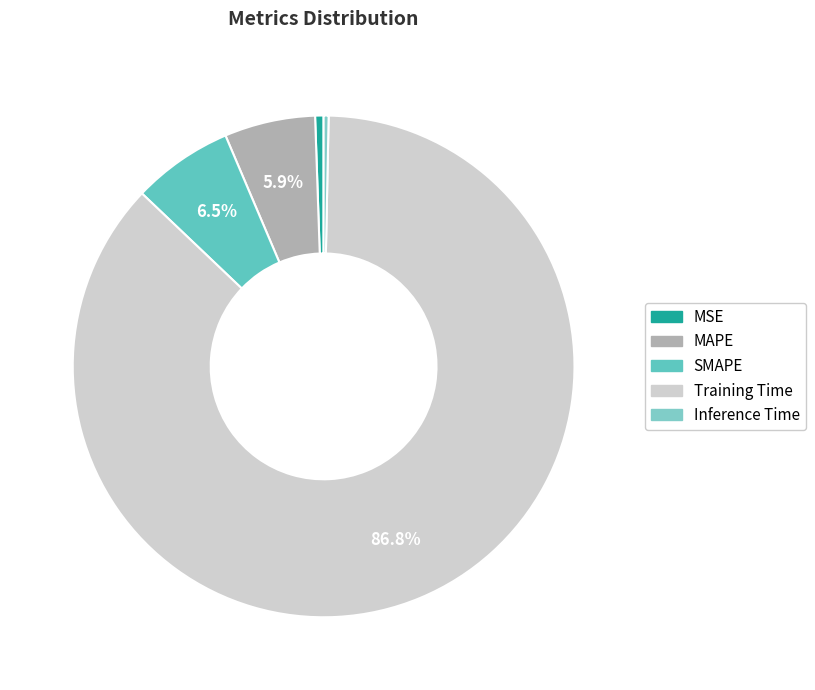

The MAPE slice represents 6% of the pie. True or false?

True